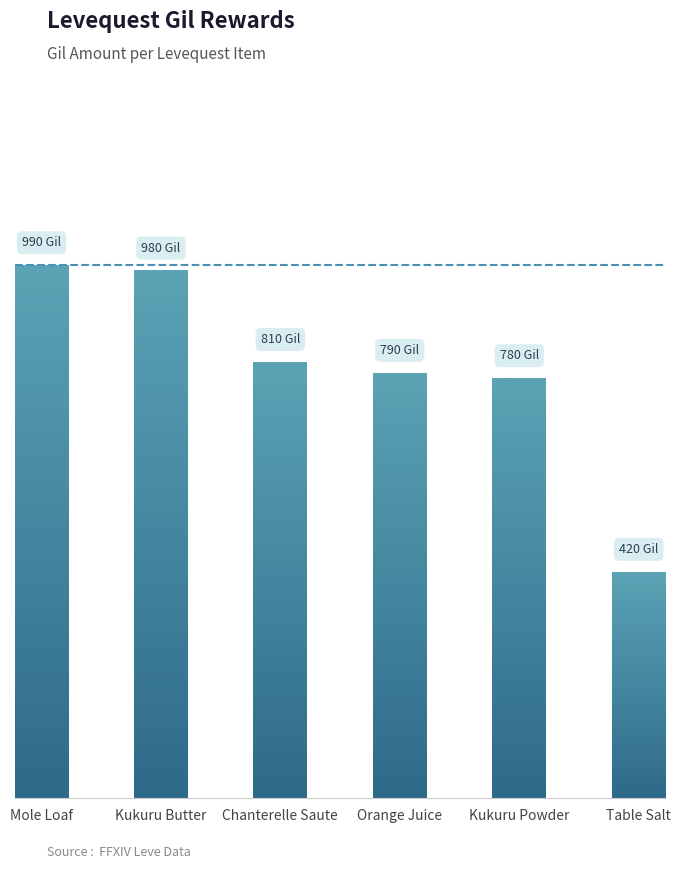

What is the smallest value displayed?

420